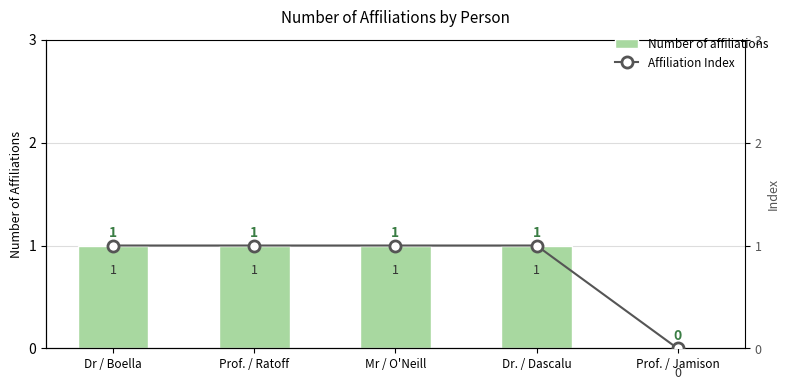

What is the average value of the Affiliation Index series?

1